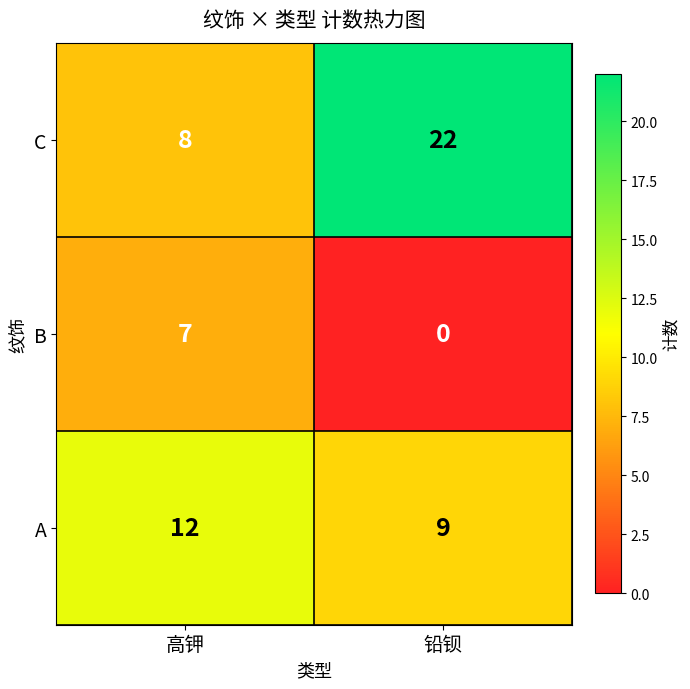

Read the A value at 高钾.

12